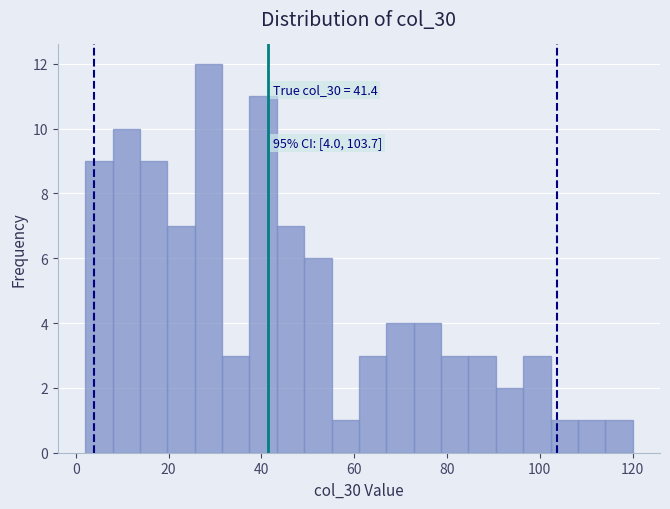

Read against the x-axis, roughly where is the centre of the tallest bar?

28